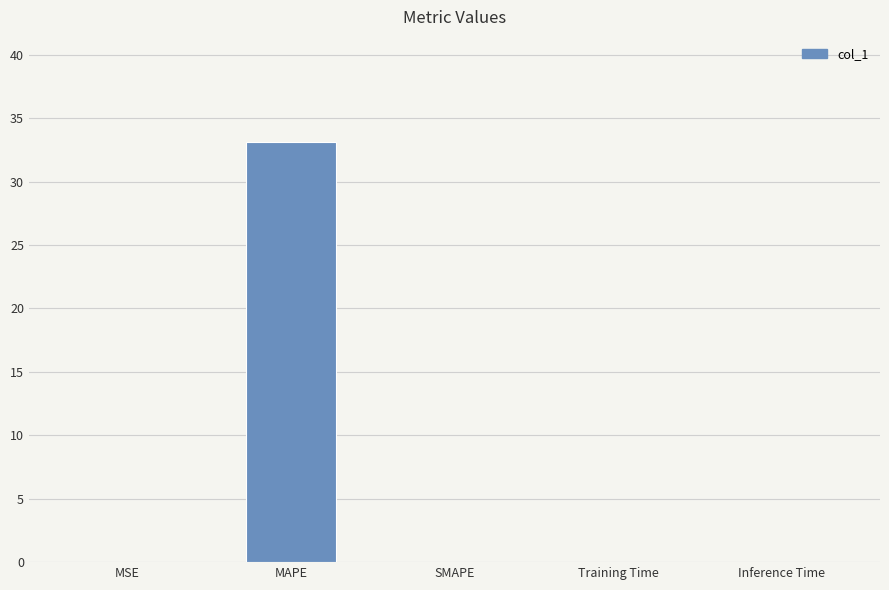

What is the sum of all values?

33.1